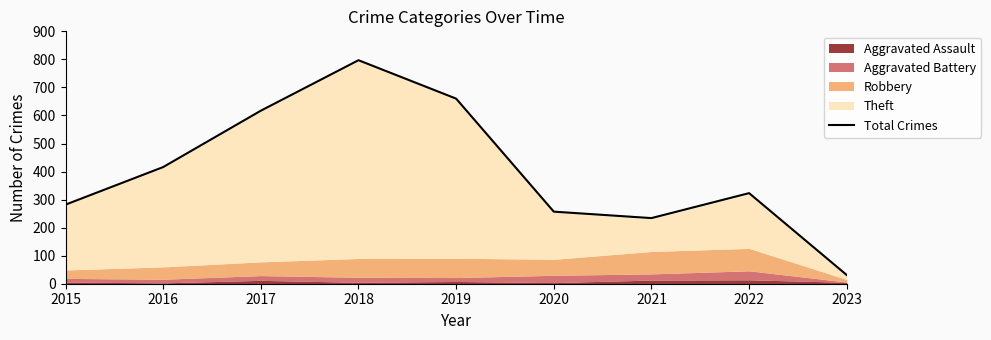

Reading left to right, transcribe all the data shown in this chart.

282	416	617	797	660	257	234	323	31